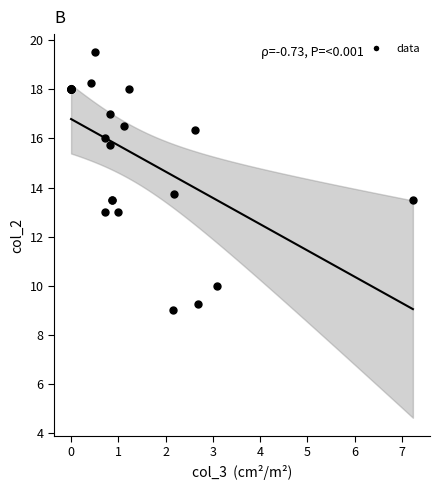

What Y value in the scatter plot is closest to 14?

13.8